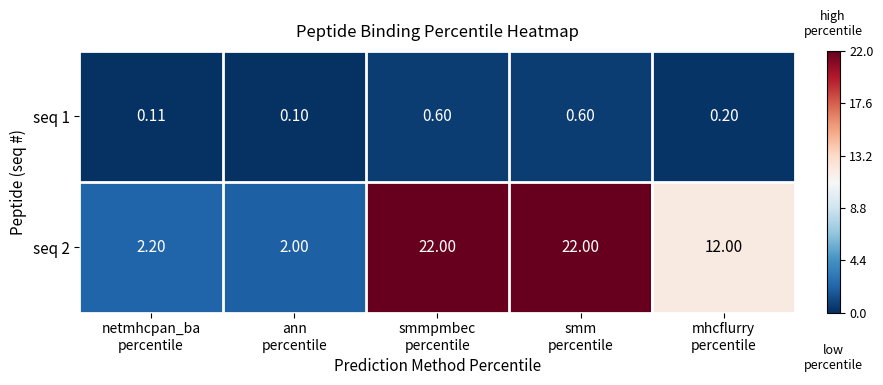

How many categories are shown in the chart?

5